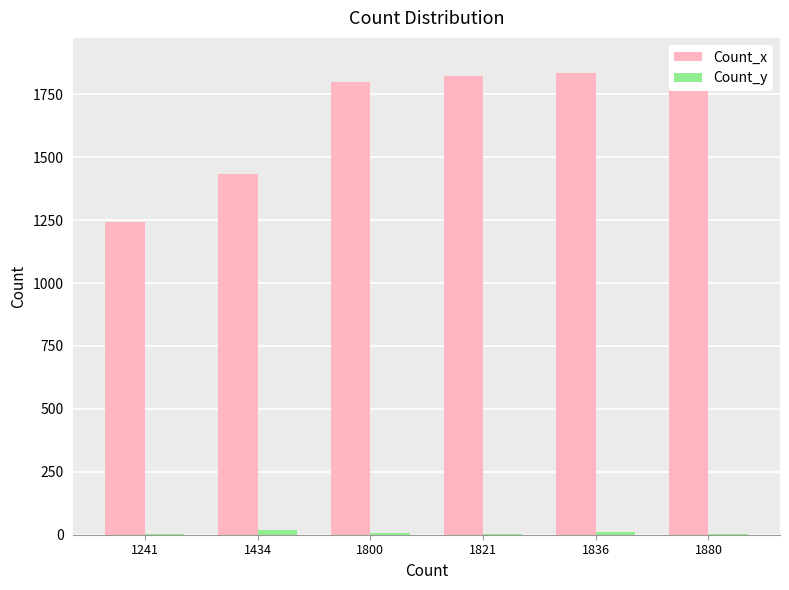

Which category has the lowest value in the Count_y series?

1241